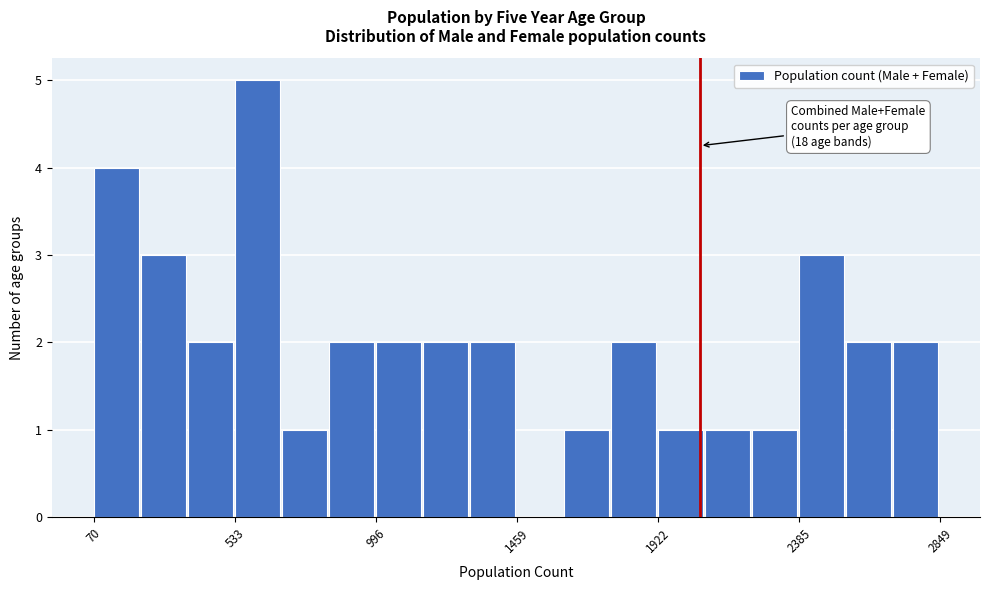

Read against the x-axis, roughly where is the centre of the tallest bar?

600